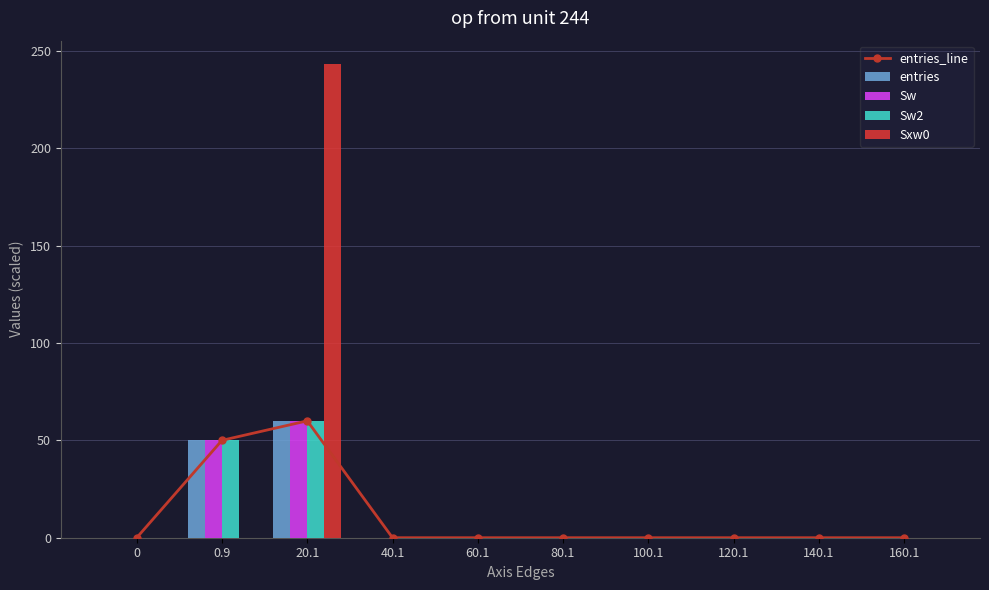

At 40.1, list the series in order from largest to smallest.

entries_line, entries, Sw, Sw2, Sxw0